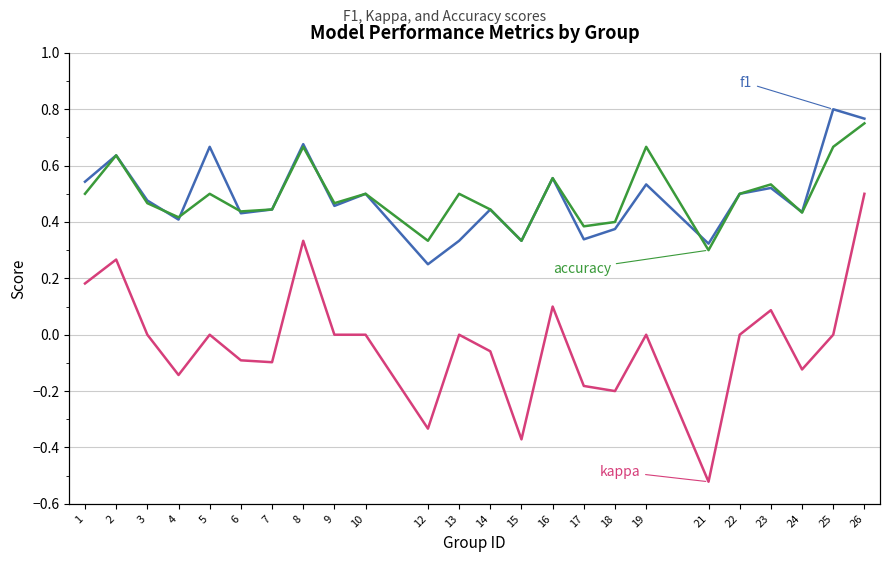

The accuracy series shows 0.5 at 1. True or false?

True